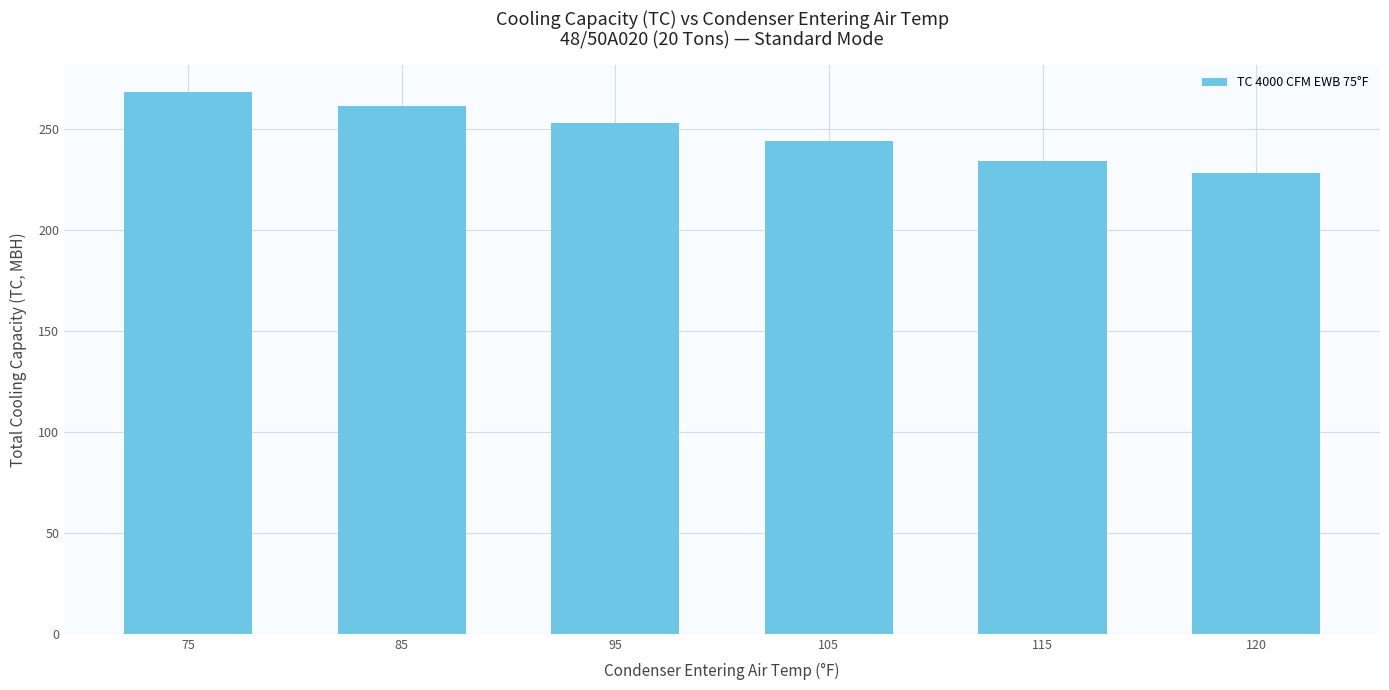

Reading left to right, list all the values displayed in this chart.

75=268	85=261	95=253	105=244	115=234	120=228